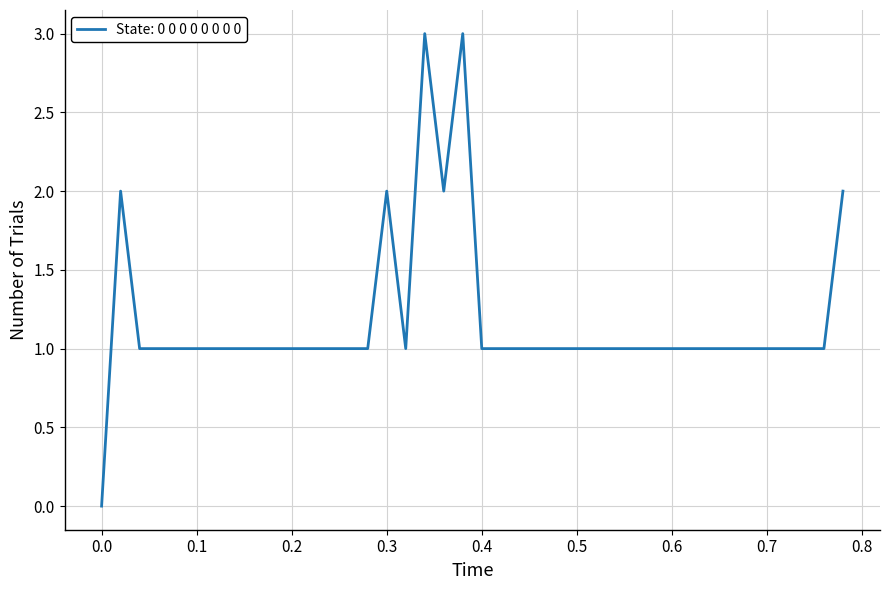

What is the difference between the maximum and minimum values?

3